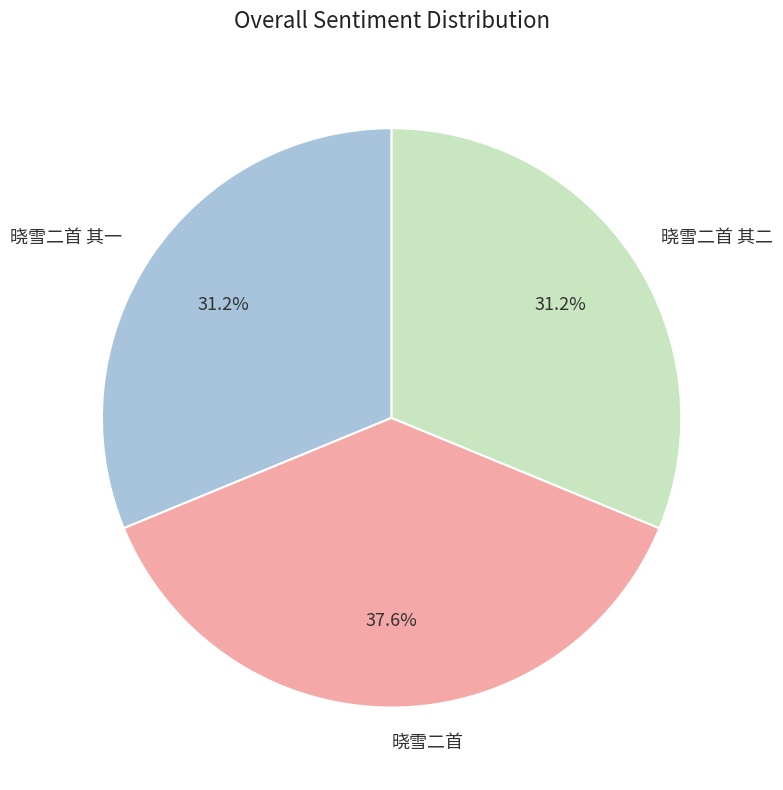

What percentage is the 晓雪二首 其一 slice, to the nearest percent?

31%